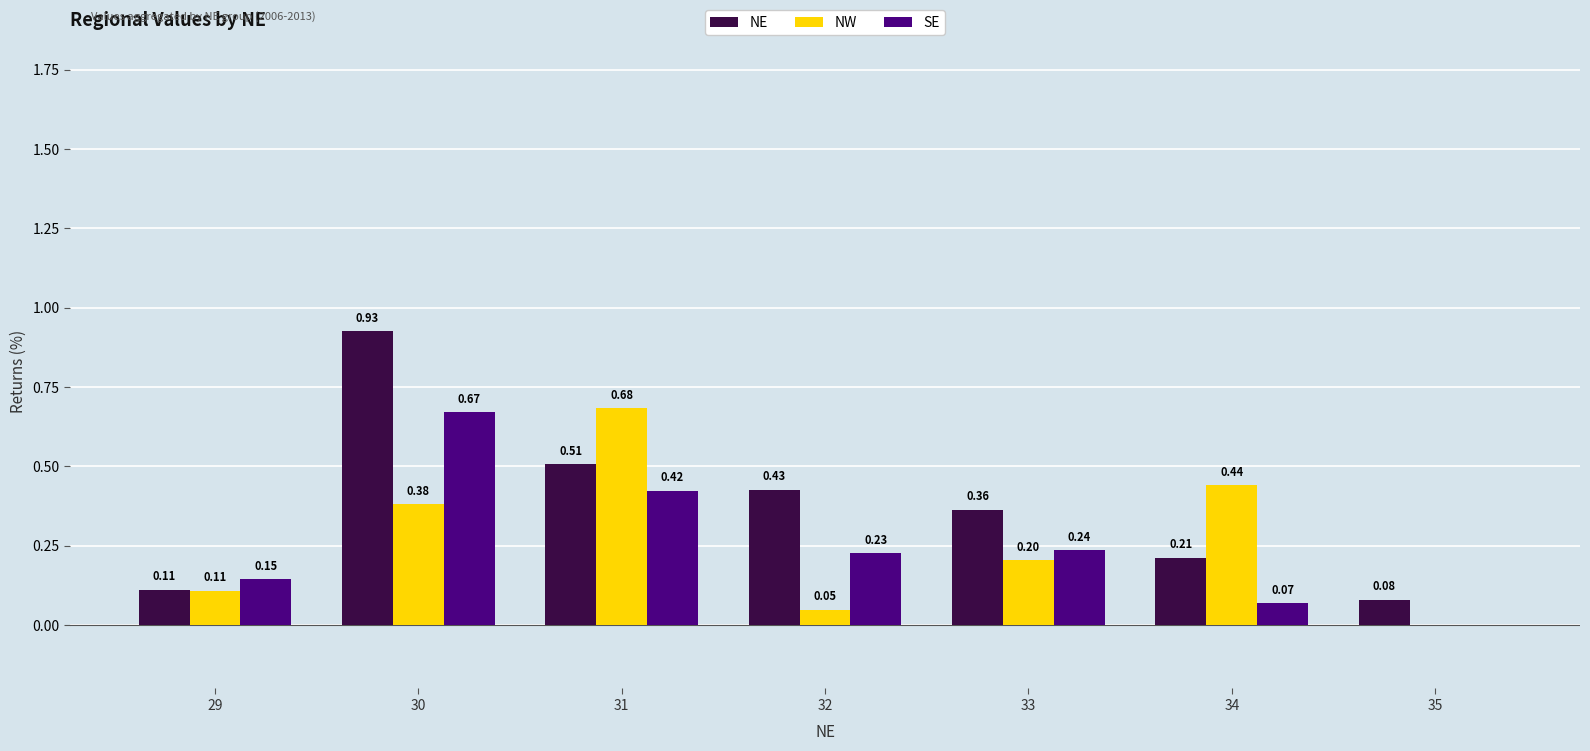

Is the value of NW at 34 greater than the value of SE at 31?

Yes